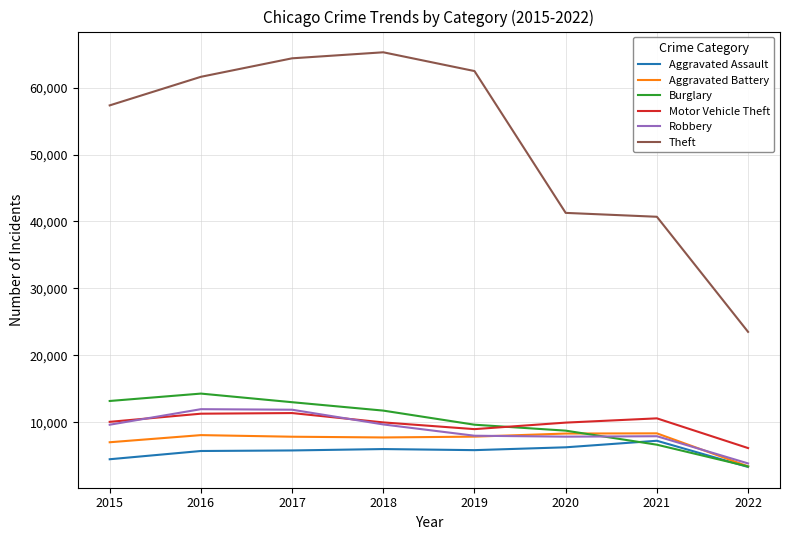

What value does the Burglary series have at 2022?

3407